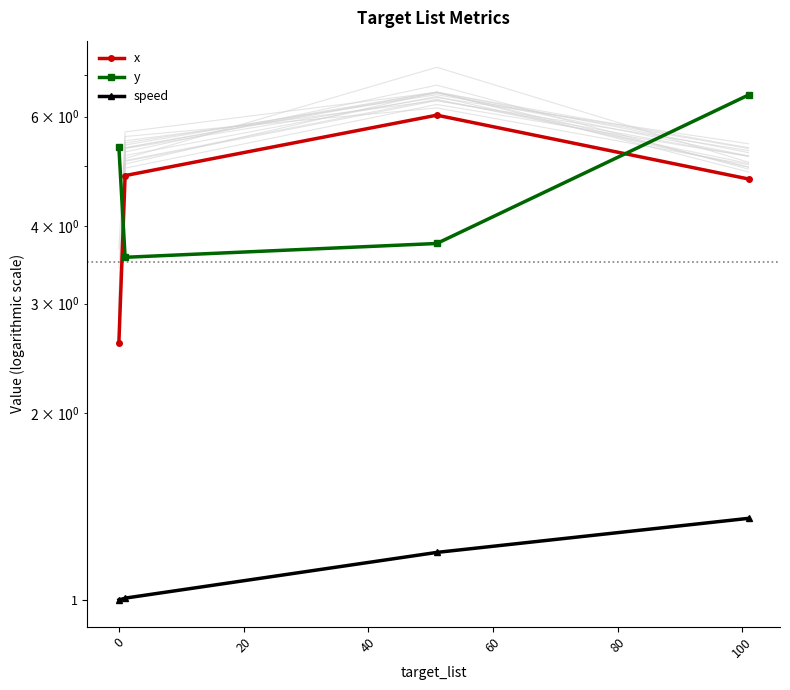

True or false: y has more than 0 interior local peaks.

False